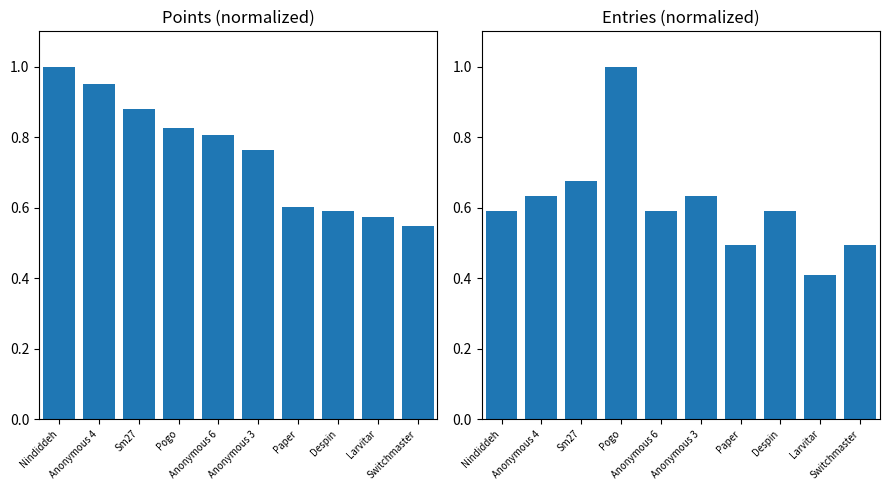

What is the label of the 9th bar from the left?

Larvitar